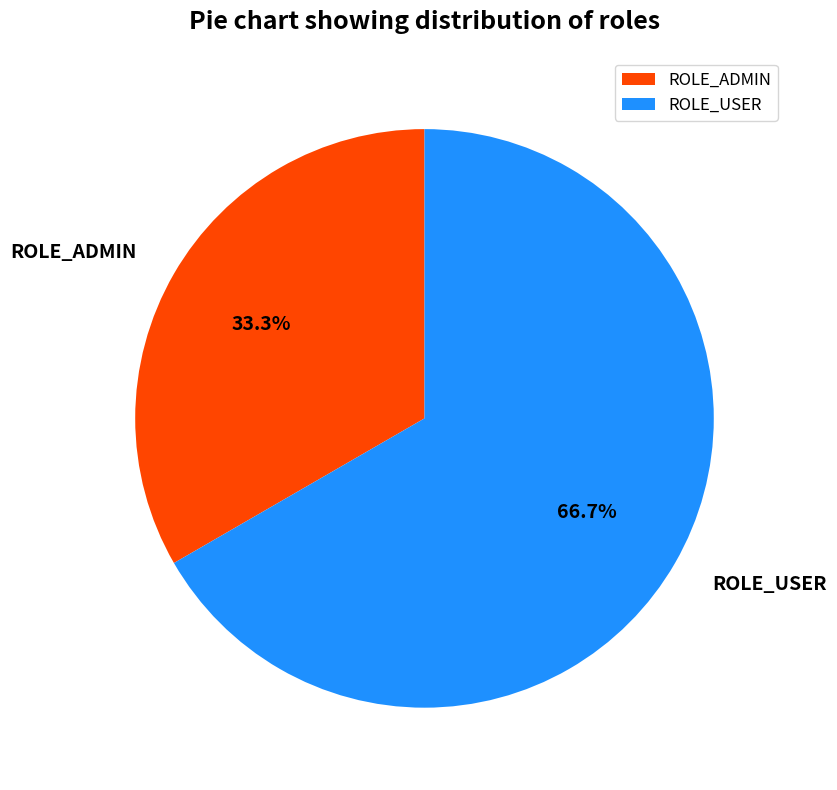

To the nearest percent, what is the combined percentage of ROLE_ADMIN and ROLE_USER?

100%